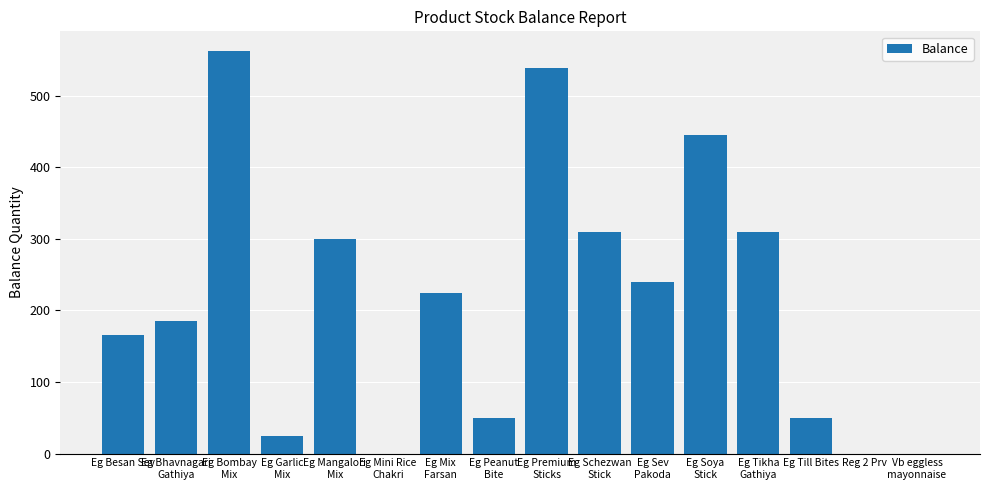

Reading right to left, transcribe all the data shown in this chart.

Vb eggless
mayonnaise=0	Reg 2 Prv=0	Eg Till Bites=50	Eg Tikha
Gathiya=310	Eg Soya
Stick=445	Eg Sev
Pakoda=240	Eg Schezwan
Stick=310	Eg Premium
Sticks=539	Eg Peanut
Bite=50	Eg Mix
Farsan=225	Eg Mini Rice
Chakri=0	Eg Mangalori
Mix=300	Eg Garlic
Mix=24	Eg Bombay
Mix=562	Eg Bhavnagari
Gathiya=185	Eg Besan Sev=165